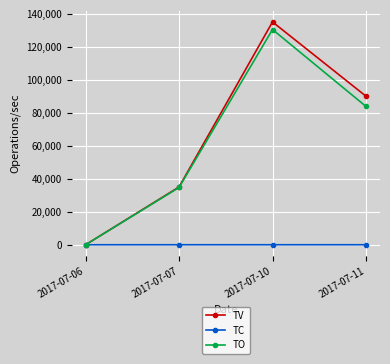

Does the chart display data point markers on the line(s)?

Yes